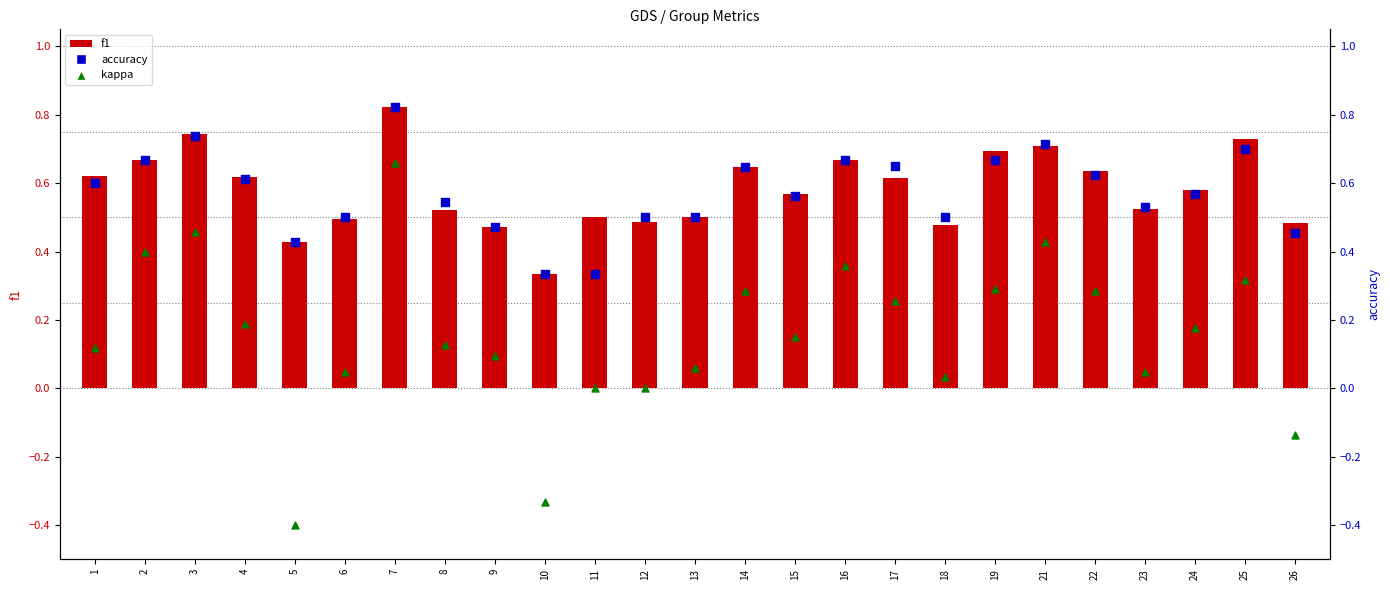

Is the value of accuracy at 13 greater than the value of kappa at 7?

No